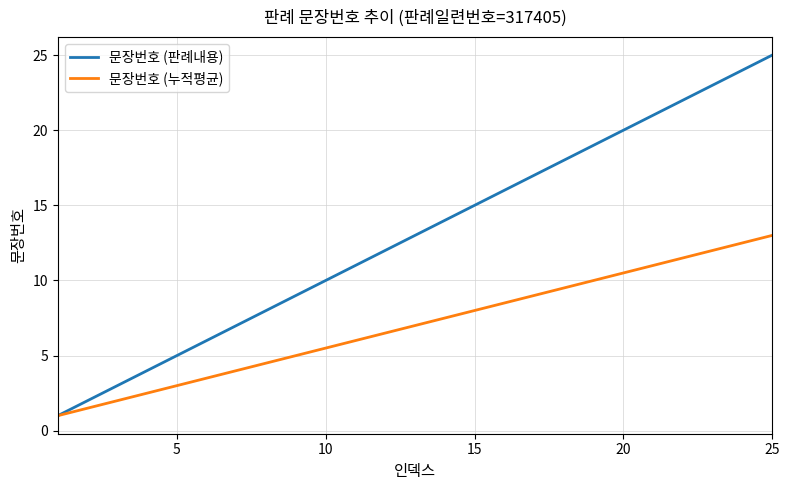

What is the difference between the maximum and minimum values in the 문장번호 (판례내용) series?

24.0